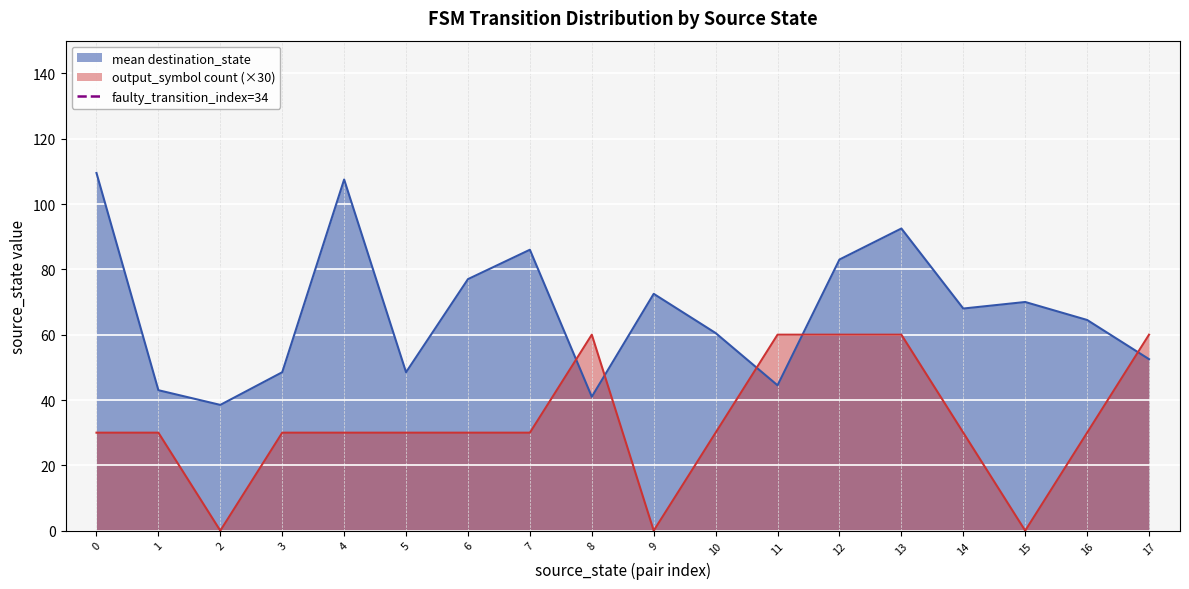

What is the highest value of the mean destination_state series?

109.5